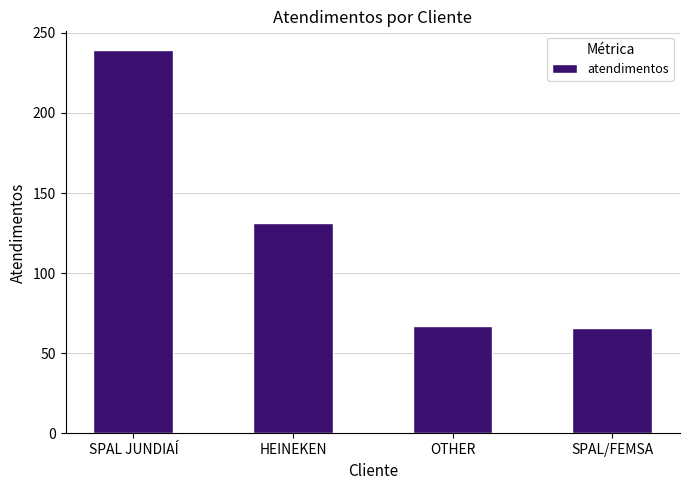

How many values are below 131?

2